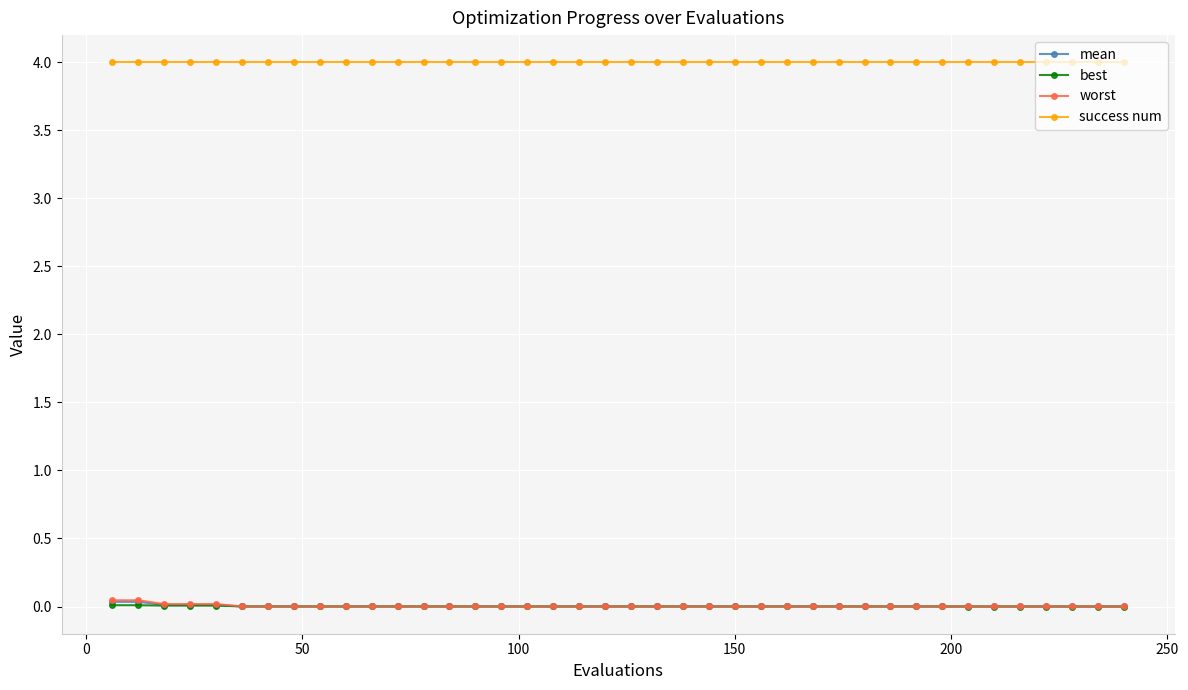

What is the greatest value displayed?

4.0